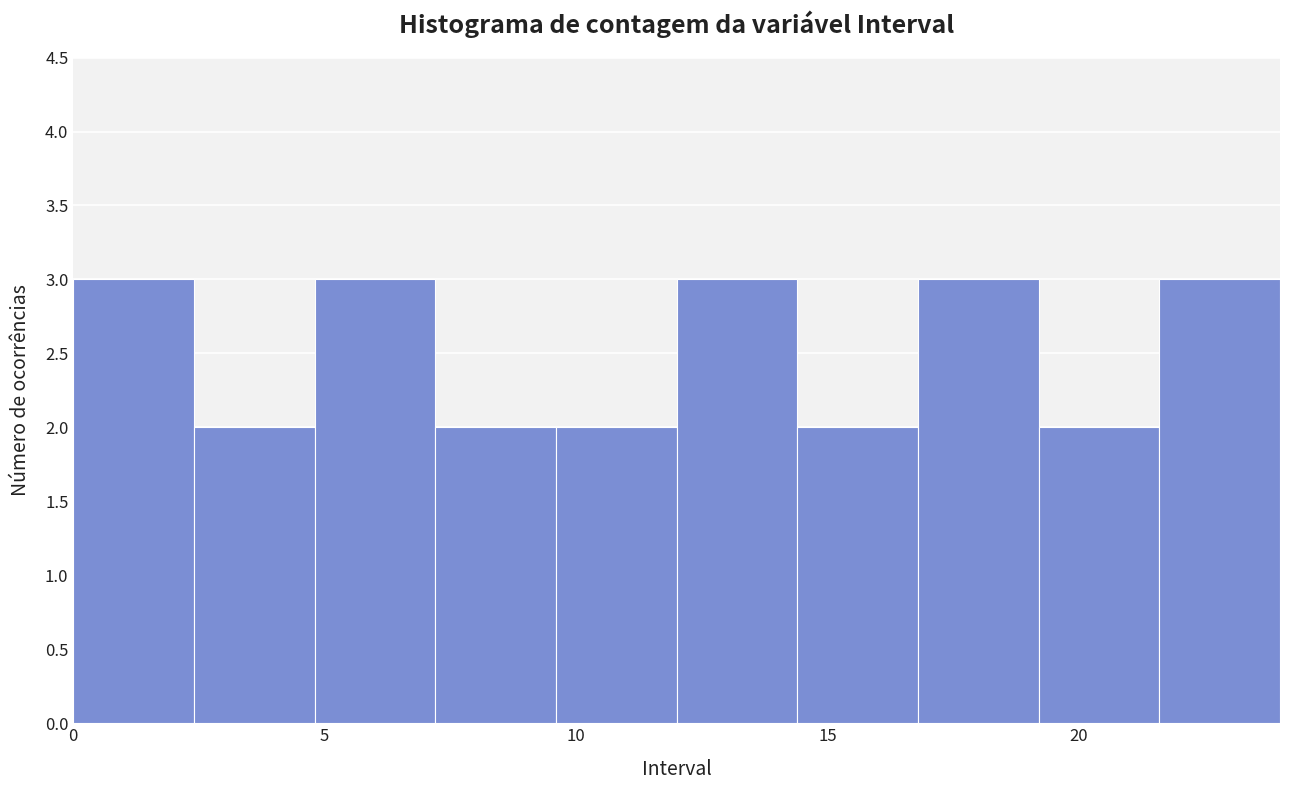

Reading left to right, transcribe this chart: for each bar, give the range it covers on the x-axis and its height. Neither the bar edges nor the heights are printed on the chart, so give them approximately, as read against the axes.

0.0 to 2.4: 3
2.4 to 4.8: 2
4.8 to 7.2: 3
7.2 to 9.6: 2
9.6 to 12.0: 2
12.0 to 14.4: 3
14.4 to 16.8: 2
16.8 to 19.2: 3
19.2 to 21.6: 2
21.6 to 24.0: 3